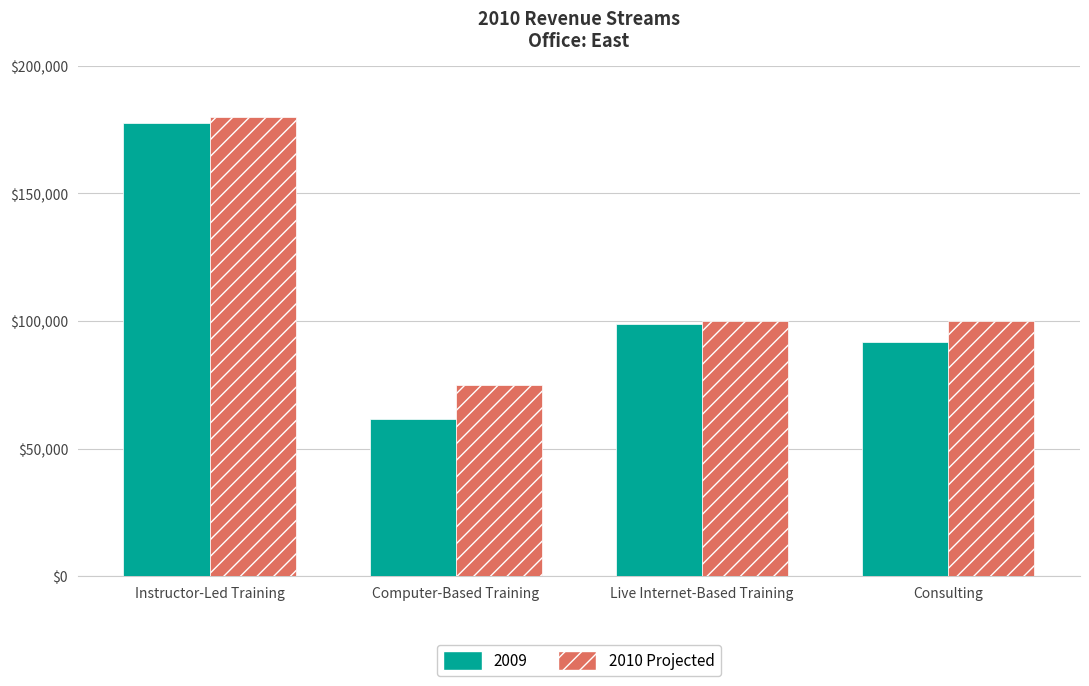

Reading left to right, transcribe all the data shown in this chart.

2009: 177774	61452	98698	91819
2010 Projected: 180000	75000	100000	100000